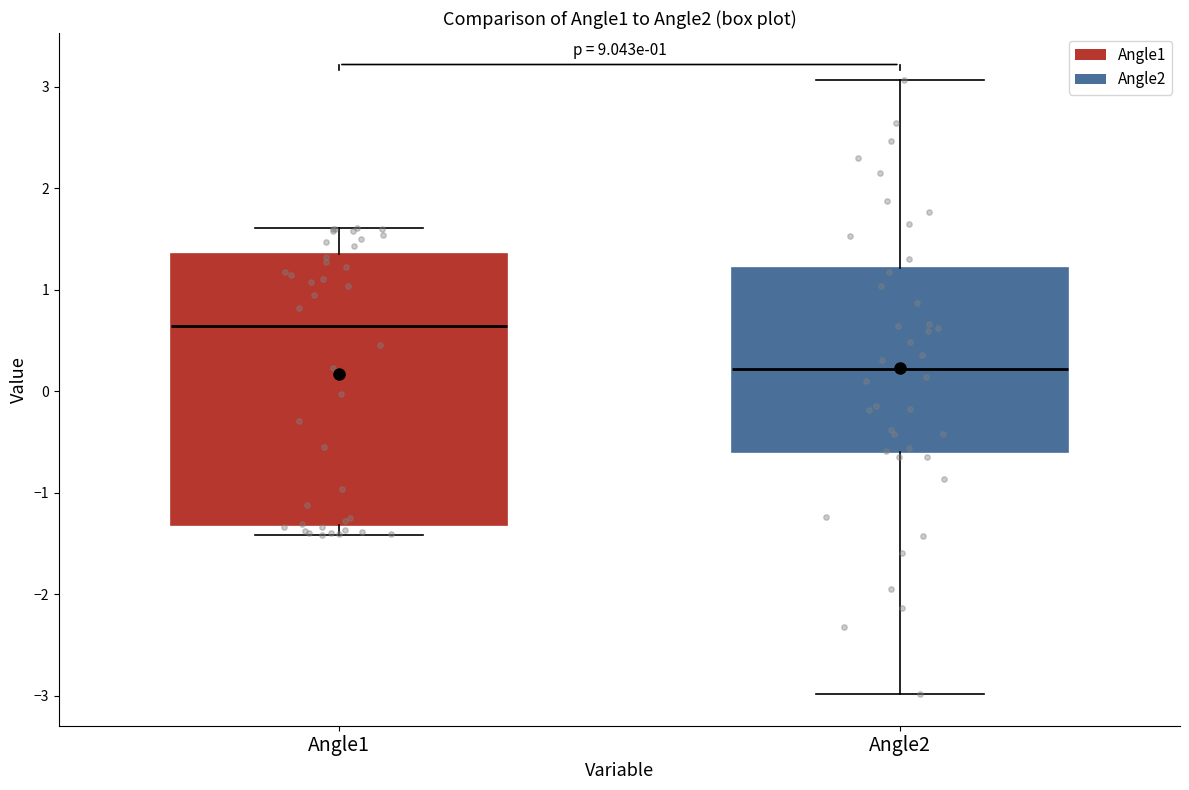

Which box is the tallest, from its lower edge to its upper edge?

Angle1